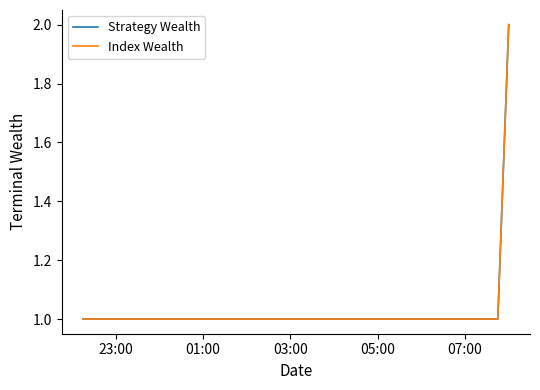

At which label does Strategy Wealth reach its minimum?

23:00